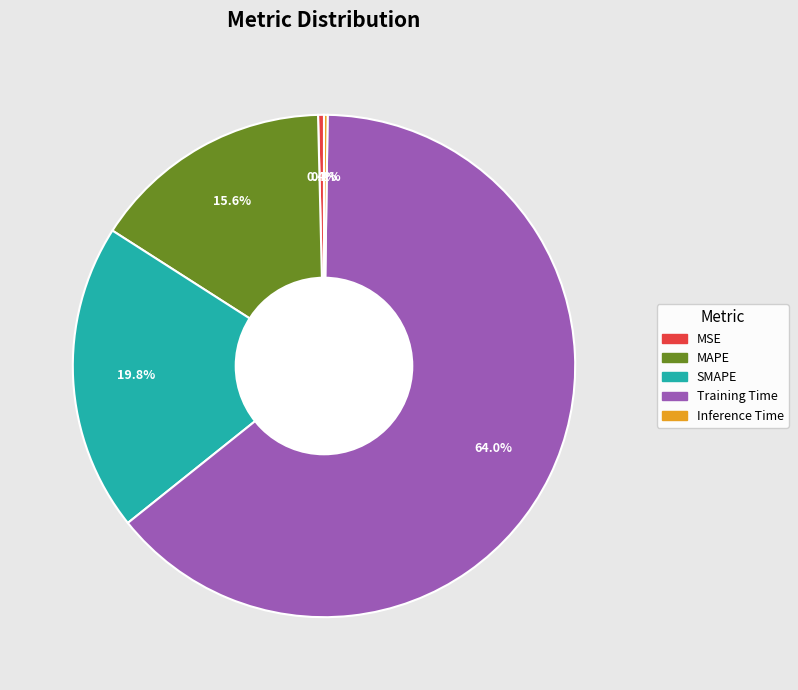

Between SMAPE and MAPE, which is larger?

SMAPE